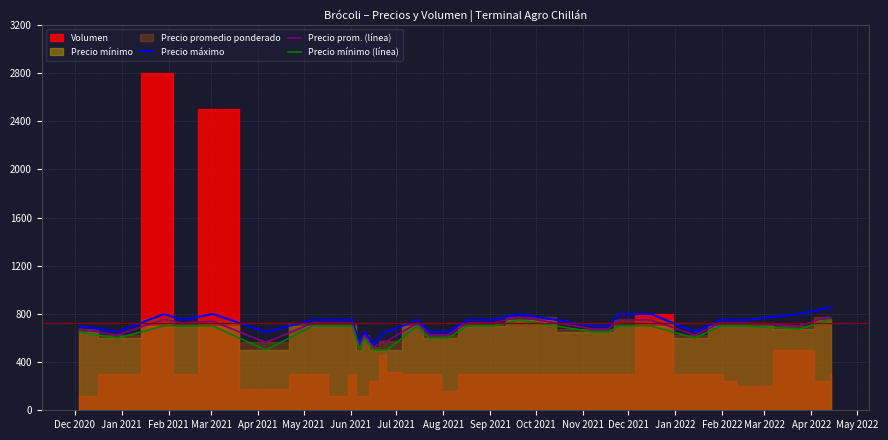

Does the chart have visible grid lines?

Yes